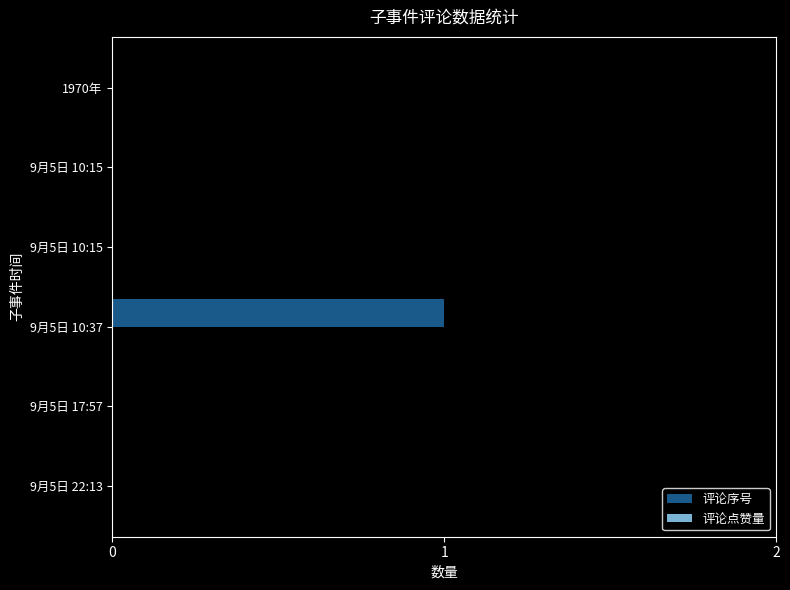

How many distinct data groups are displayed?

1